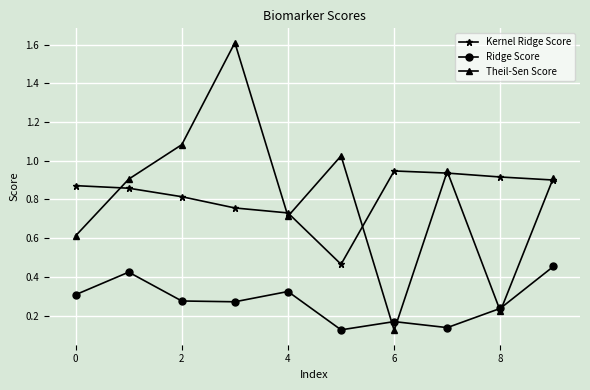

Which series has the widest spread of values?

Theil-Sen Score